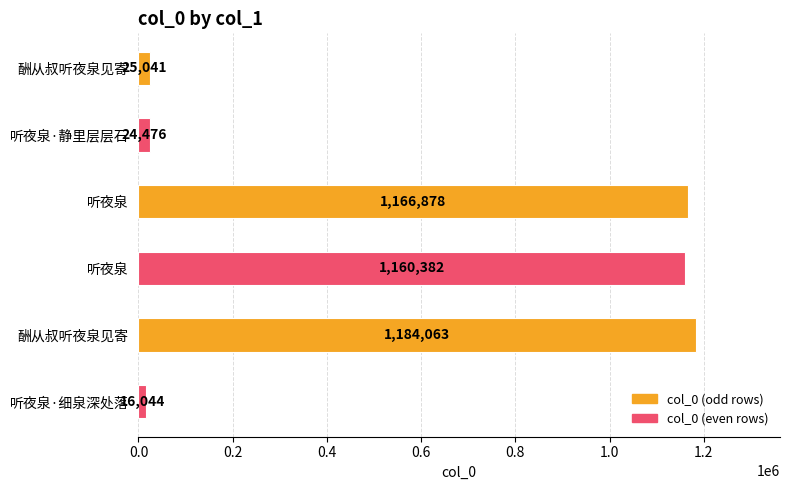

How many bars are there in total?

6